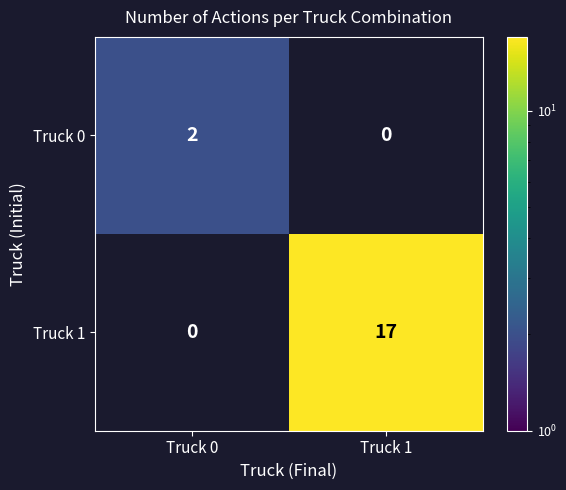

How many series are shown in this chart?

2